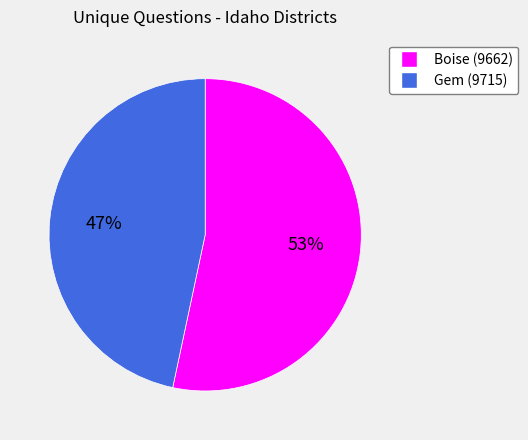

What percentage is the Boise (9662) slice, to the nearest percent?

53%